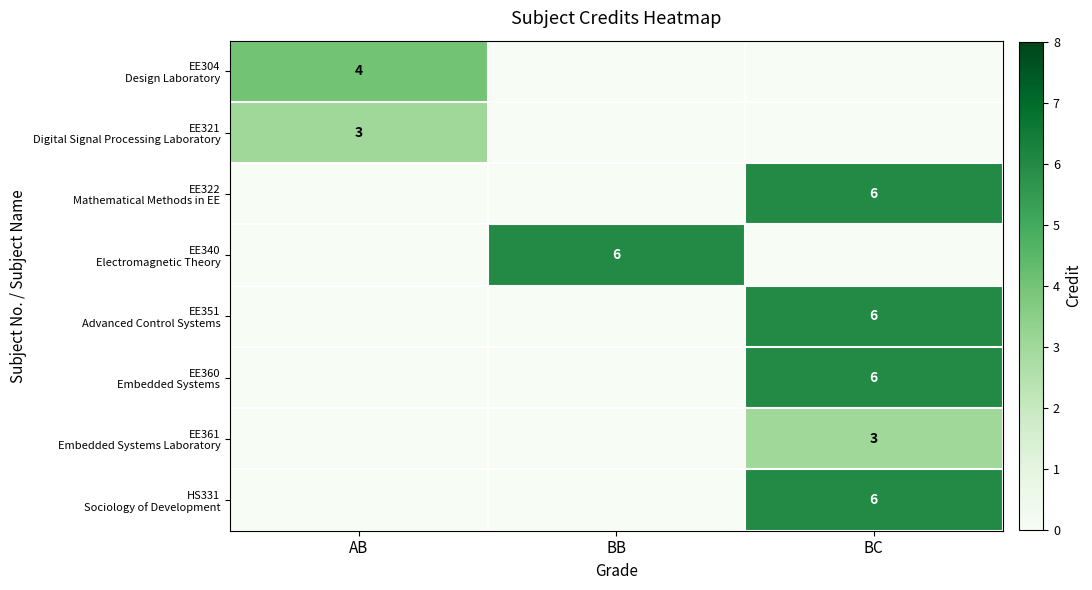

Rank the categories by EE351 Advanced Control Systems value from highest to lowest.

BC, AB, BB